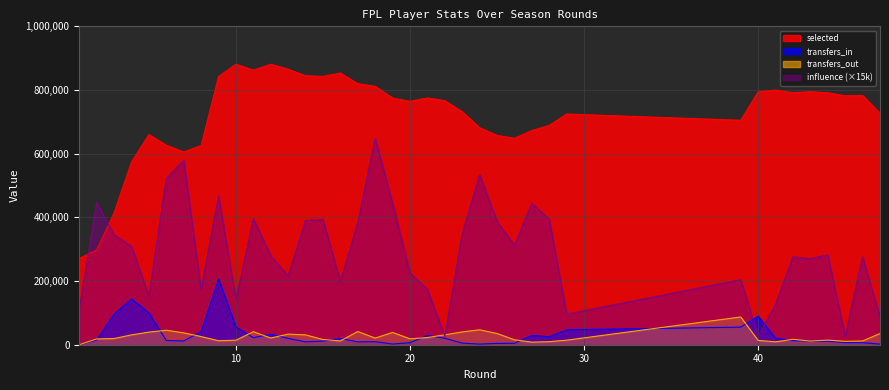

Is it true that selected equals 881054.0 at 9?

True